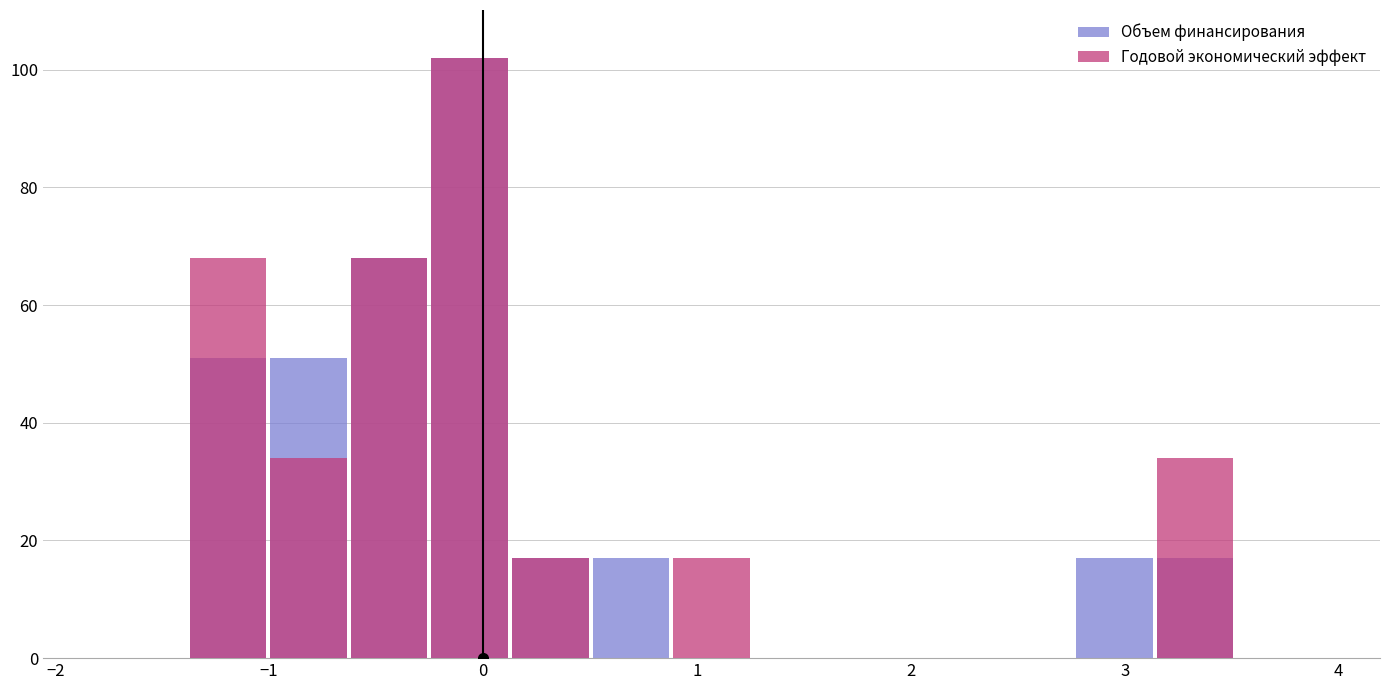

How many data points does each series have?

15